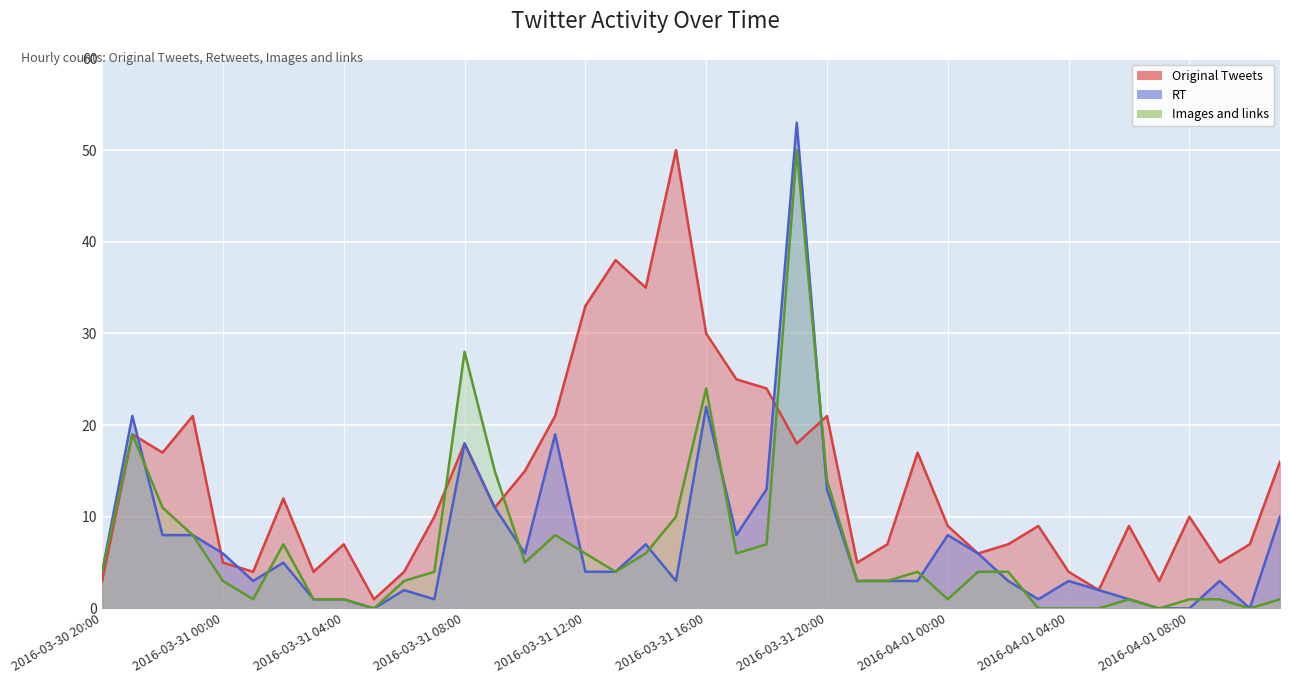

How many lines are shown in the chart?

3